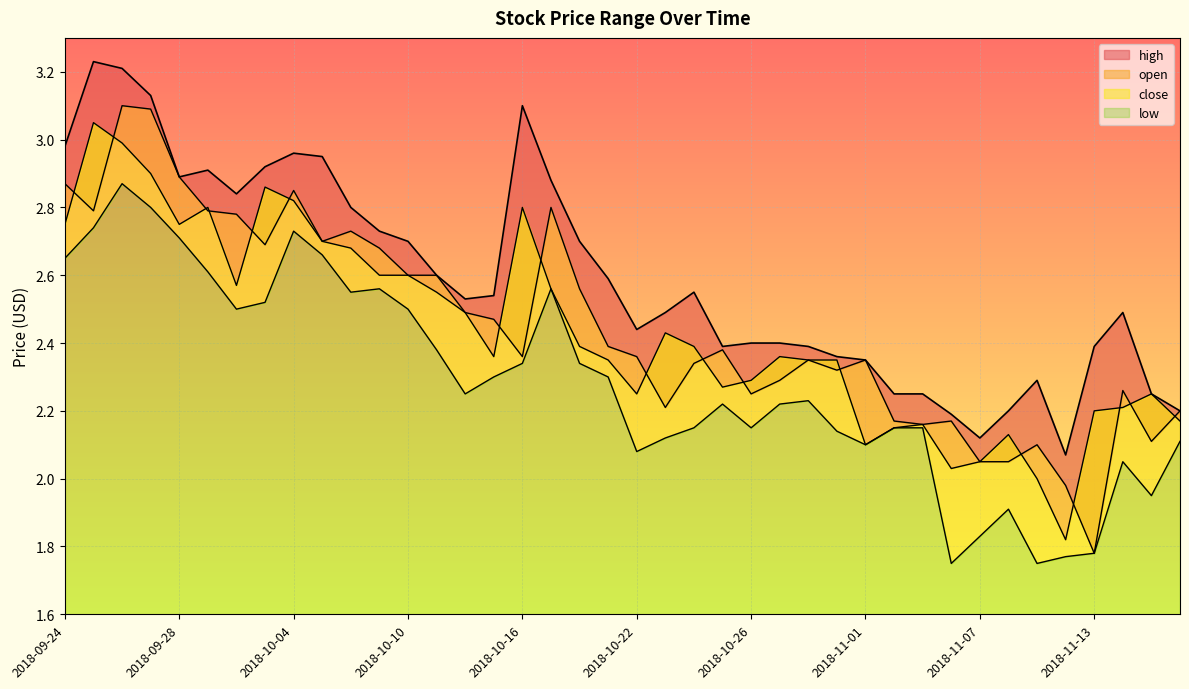

True or false: low and close cross at least once.

False